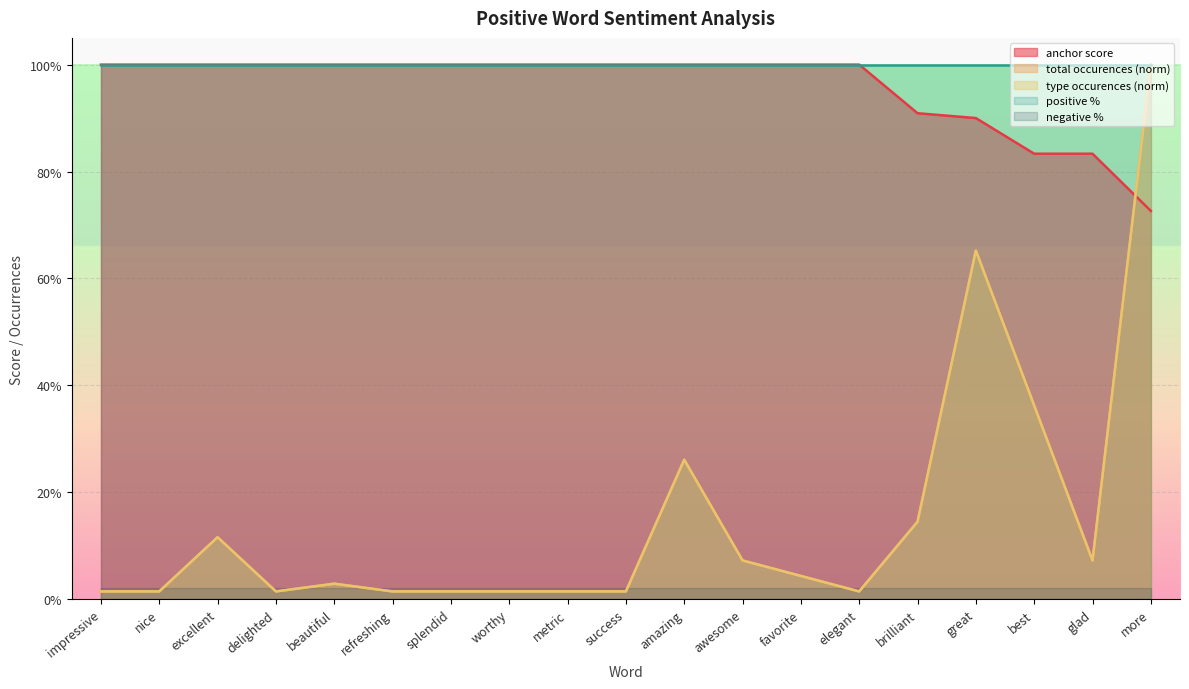

Reading left to right, transcribe all the data shown in this chart.

anchor score: 1.0	1.0	1.0	1.0	1.0	1.0	1.0	1.0	1.0	1.0	1.0	1.0	1.0	1.0	0.9	0.9	0.8	0.8	0.7
type occurences: 0.0	0.0	0.1	0.0	0.0	0.0	0.0	0.0	0.0	0.0	0.3	0.1	0.0	0.0	0.1	0.7	0.4	0.1	1.0
total occurences: 0.0	0.0	0.1	0.0	0.0	0.0	0.0	0.0	0.0	0.0	0.3	0.1	0.0	0.0	0.1	0.7	0.4	0.1	1.0